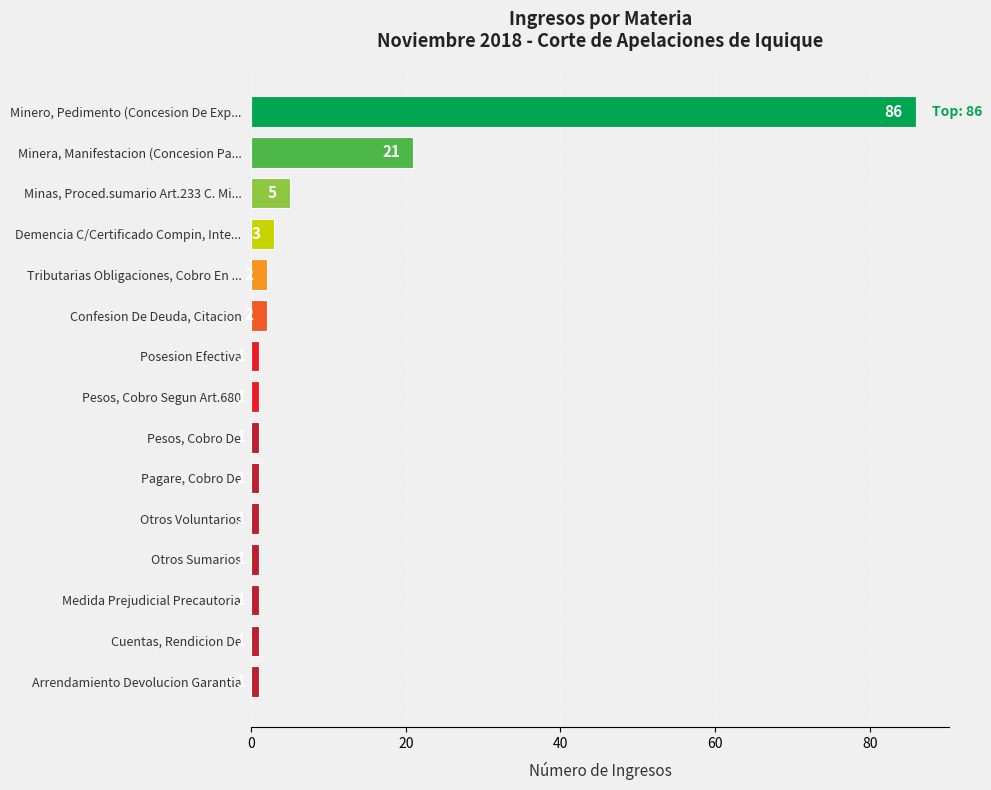

What is the ratio of the value at Pesos, Cobro Segun Art.680 to the value at Pesos, Cobro De?

1.0